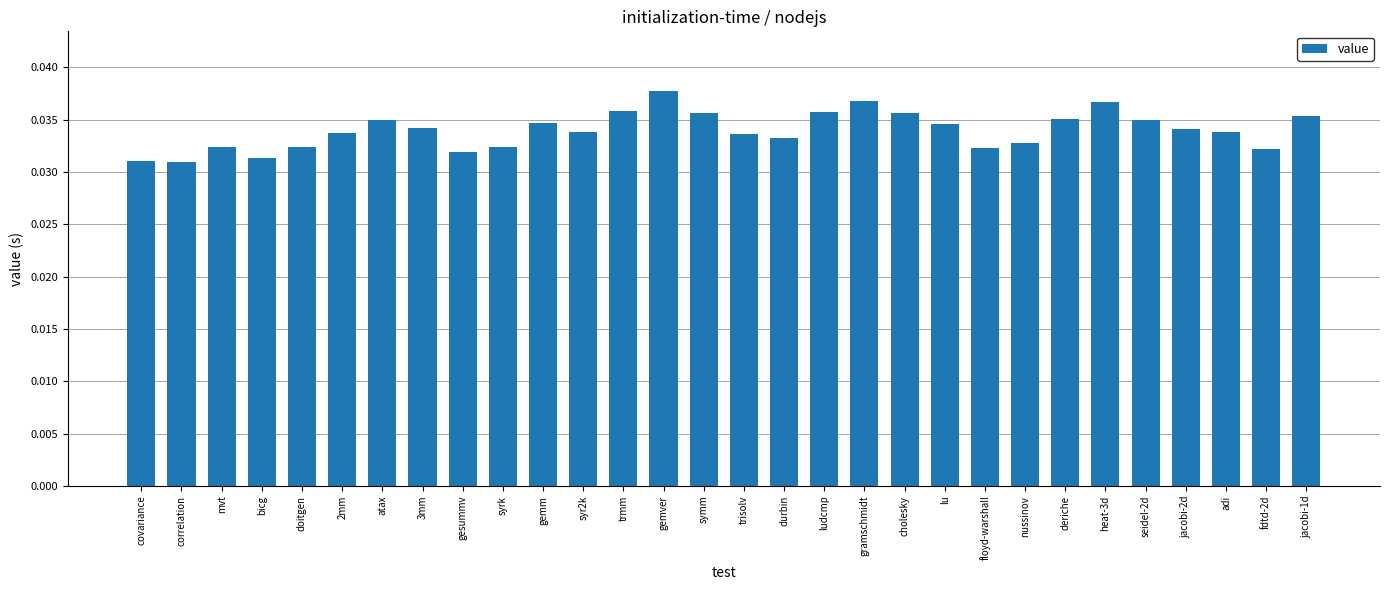

What is the label of the 9th bar from the left?

gesummv